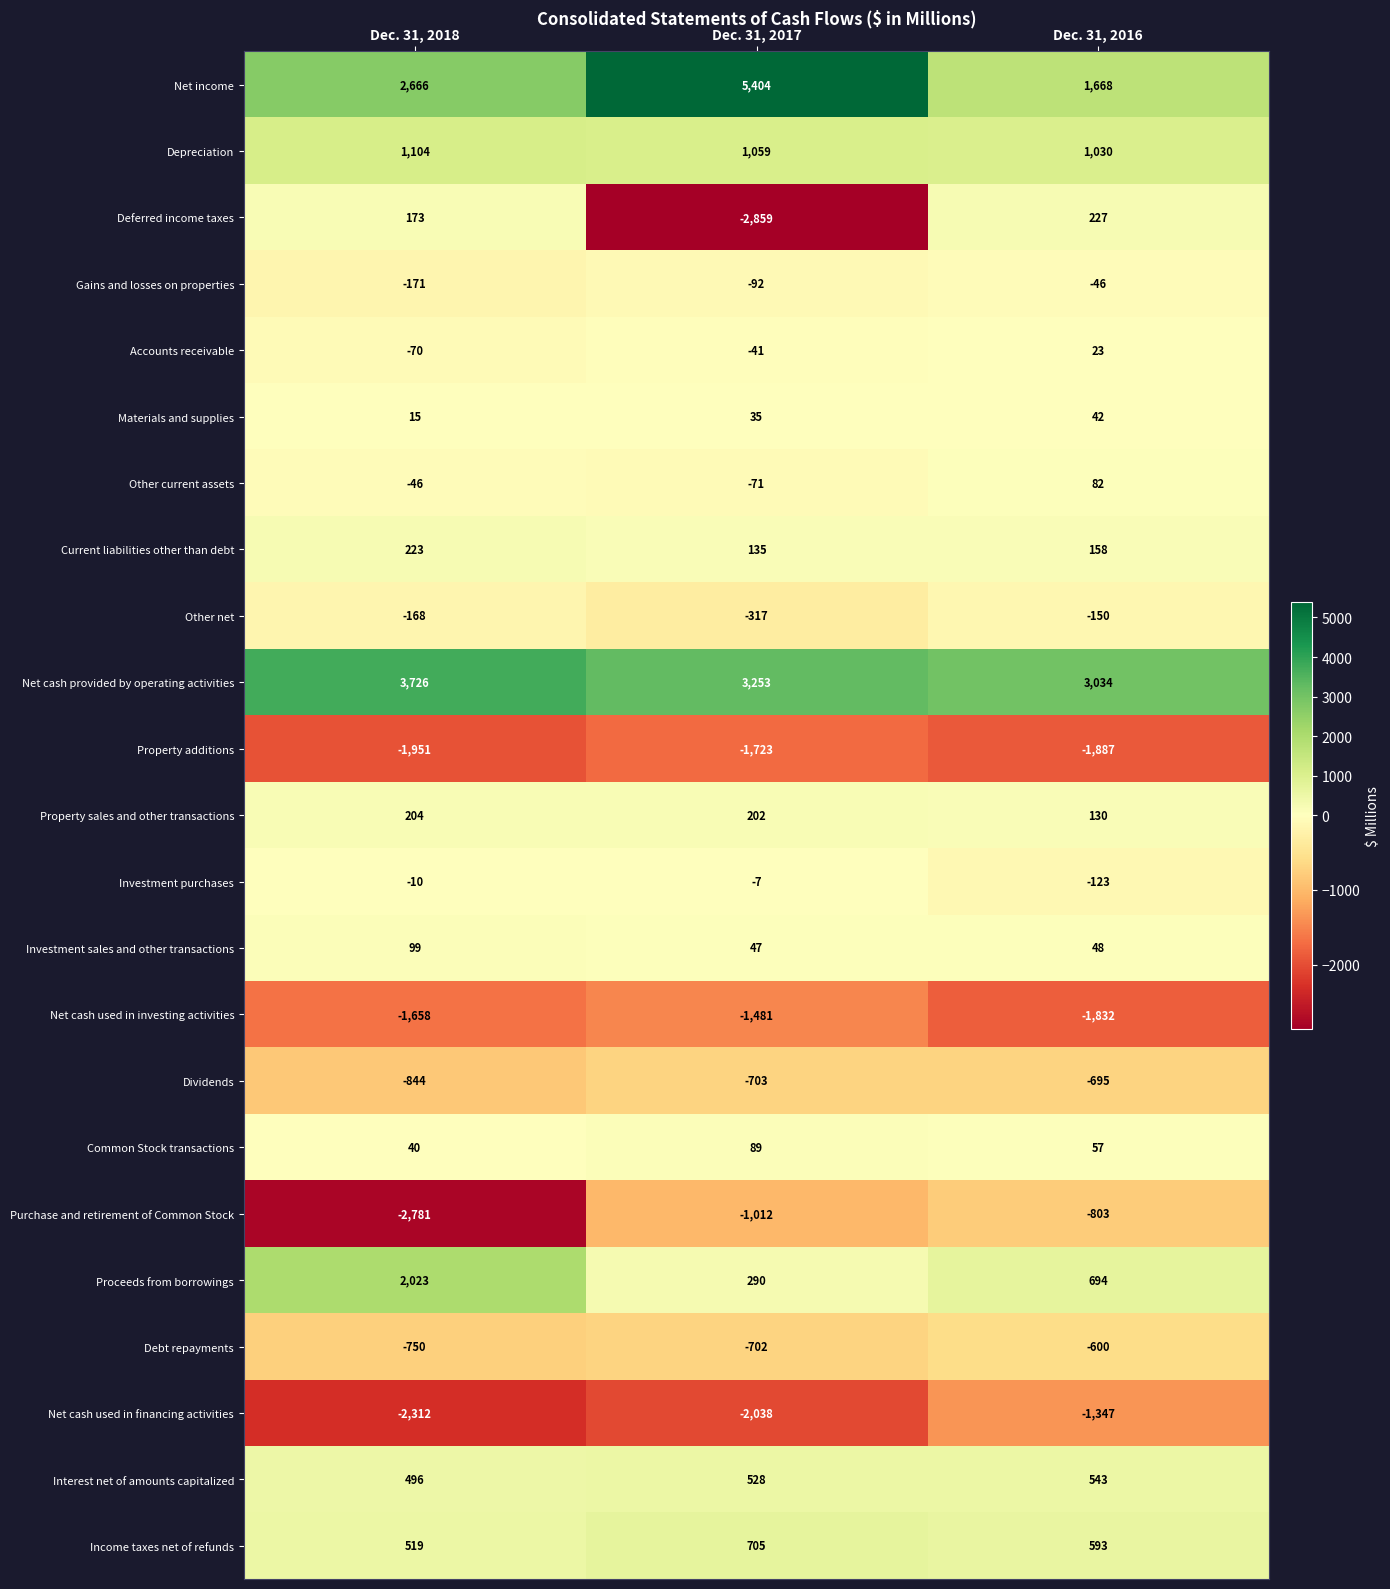

What is the sum of the Interest net of amounts capitalized values at Dec. 31, 2018 and Dec. 31, 2017?

1024